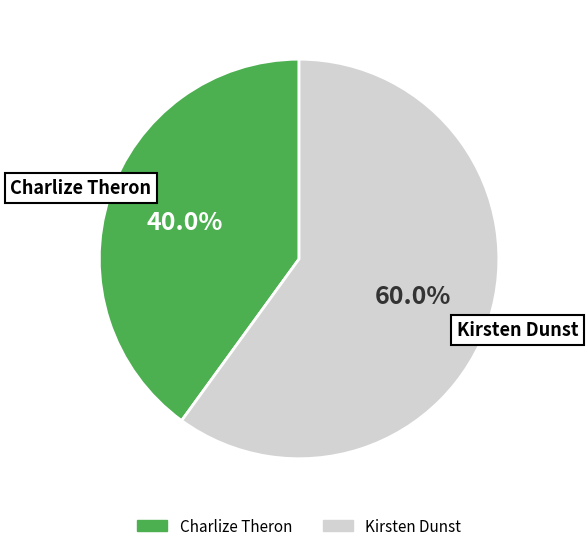

How much of the chart is everything except Charlize Theron?

60.0%